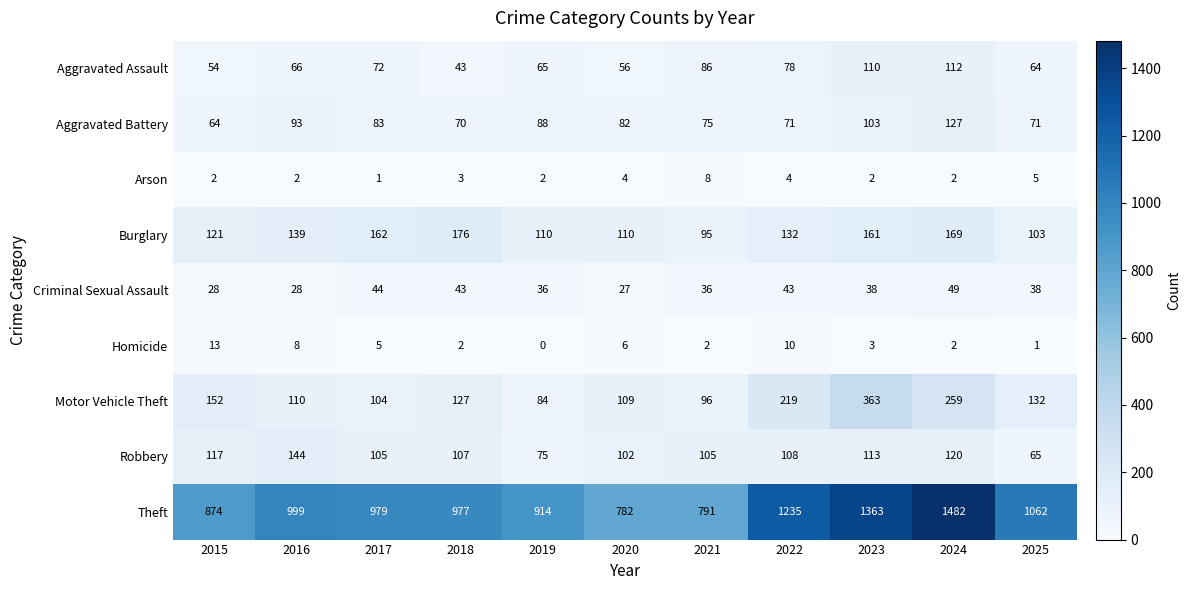

The Homicide series shows 13 at 2015. True or false?

True